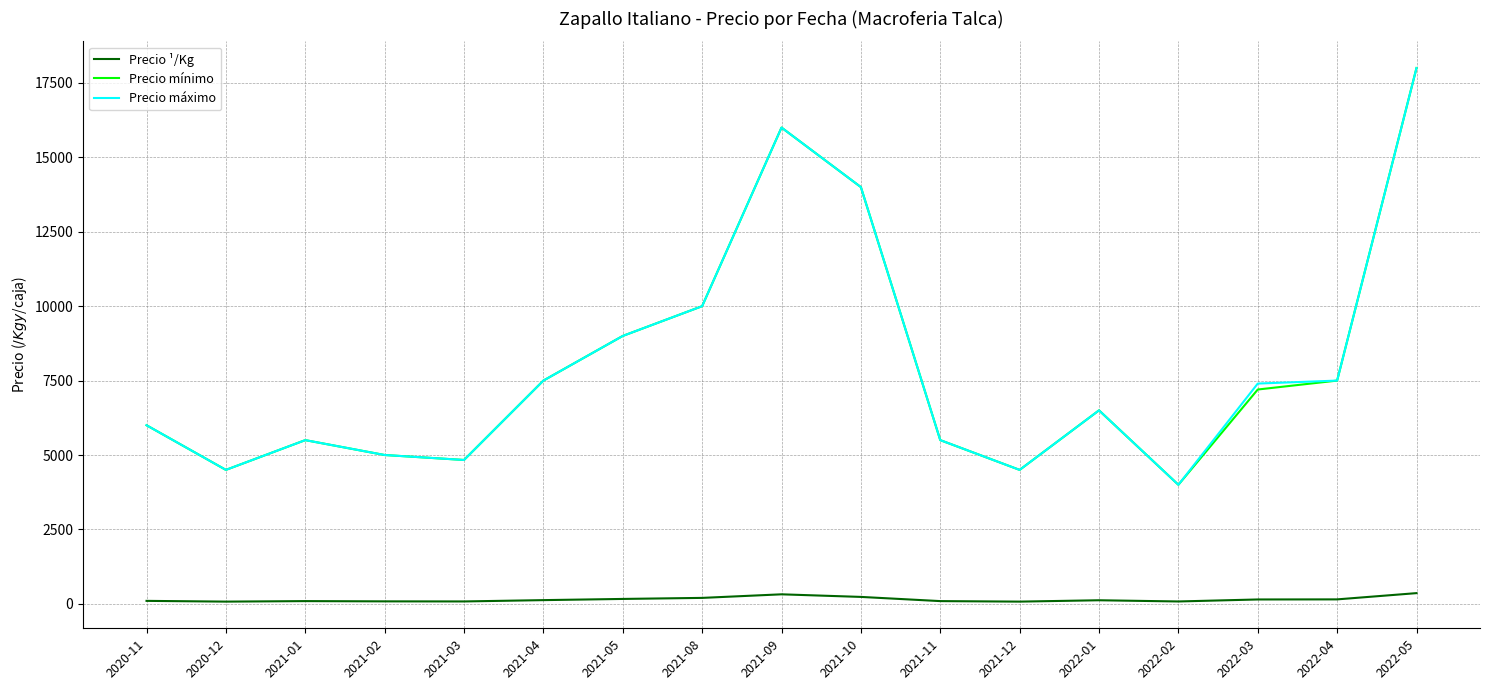

What is the difference between the maximum and minimum values in the Precio ¹/Kg series?

285.0